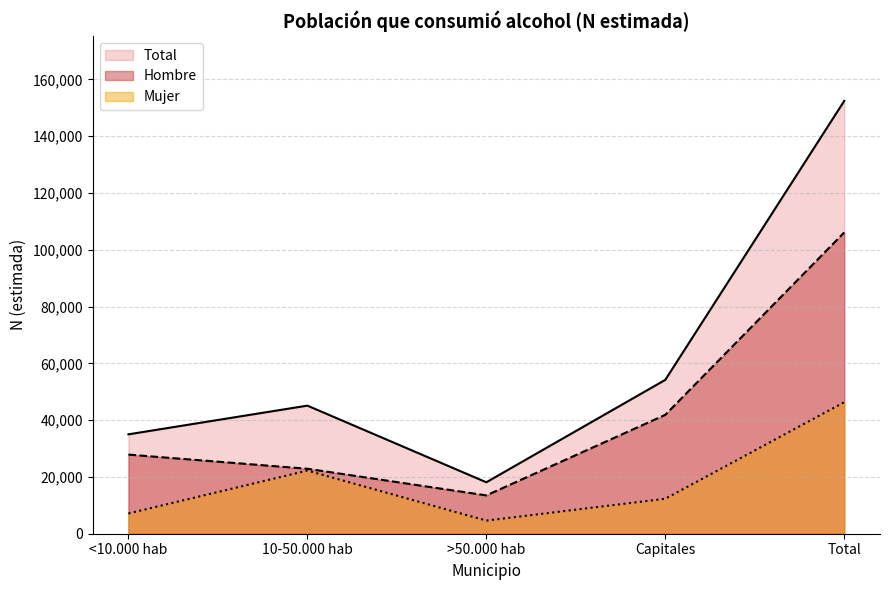

Where does the Hombre series first go above 27859?

Capitales